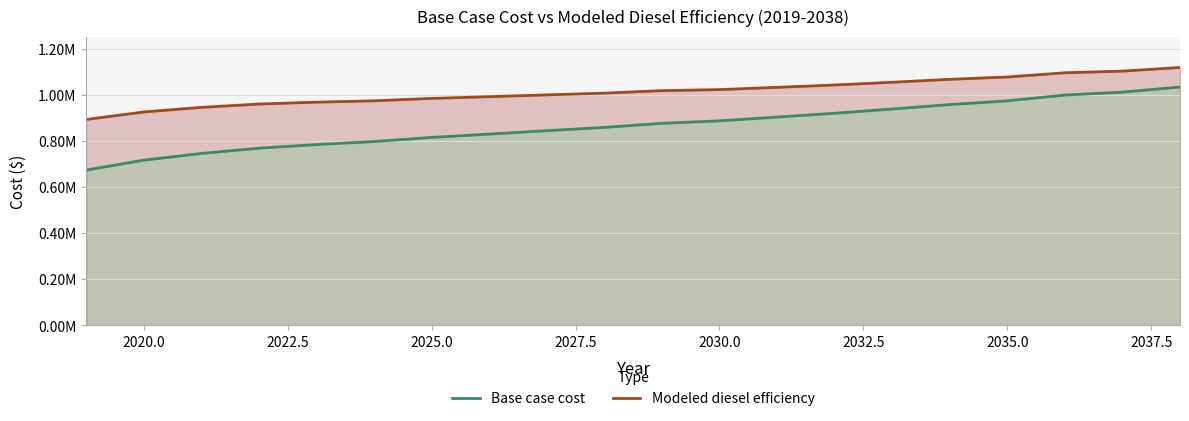

Reading left to right, list all the values displayed in this chart.

Base case cost: 673780.4	716803.2	745912.4	768685.2	784348.8	797492.6	815340.5	829776.0	844537.3	858772.9	876471.7	887218.6	903572.6	920169.9	938504.5	957750.4	973917.9	998967.1	1011685.6	1033787.5
Modeled diesel efficiency: 893076.0	925612.3	945654.0	960085.7	968201.6	974170.3	984555.5	991975.5	999825.3	1007327.8	1018106.1	1022689.0	1032490.8	1042632.5	1054469.5	1067248.2	1077338.9	1095611.9	1102780.6	1118582.5